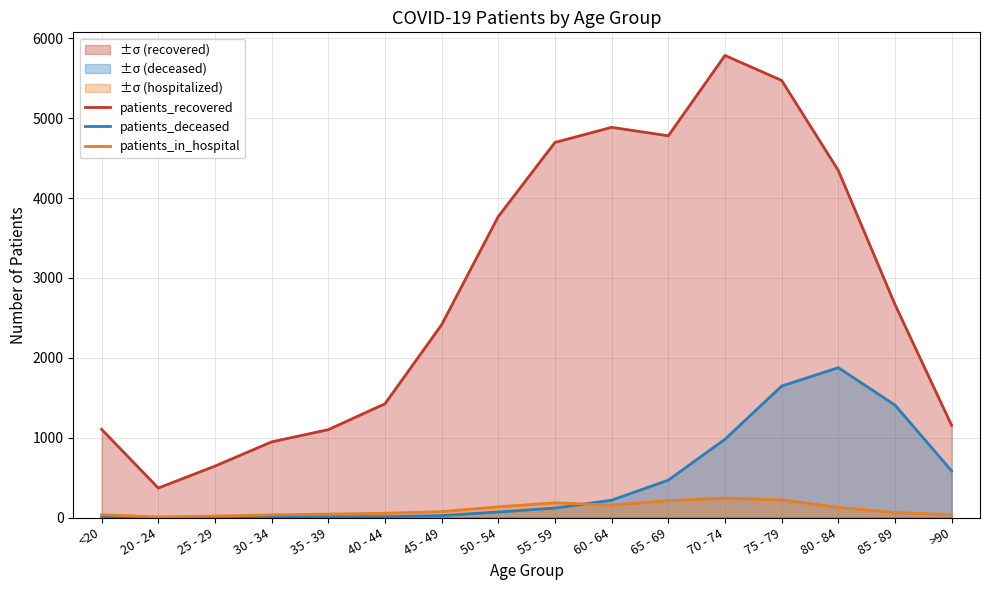

What is the label of the 7th point from the right?

60 - 64